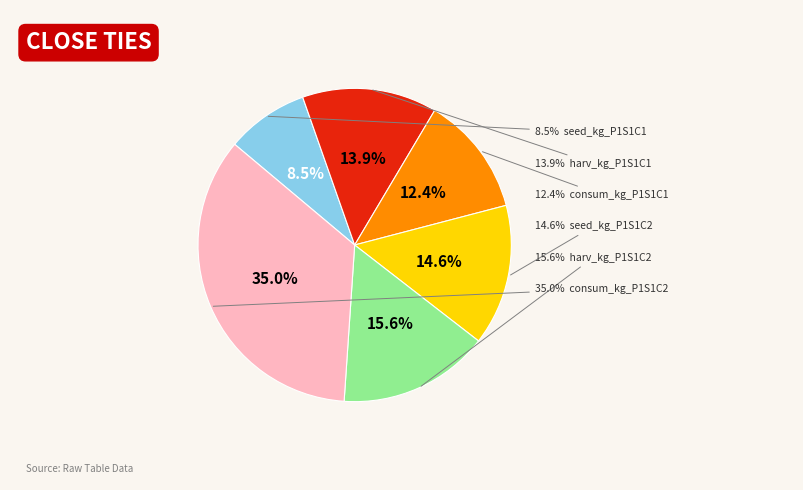

True or false: seed_kg_P1S1C2 accounts for 15% of the total.

True